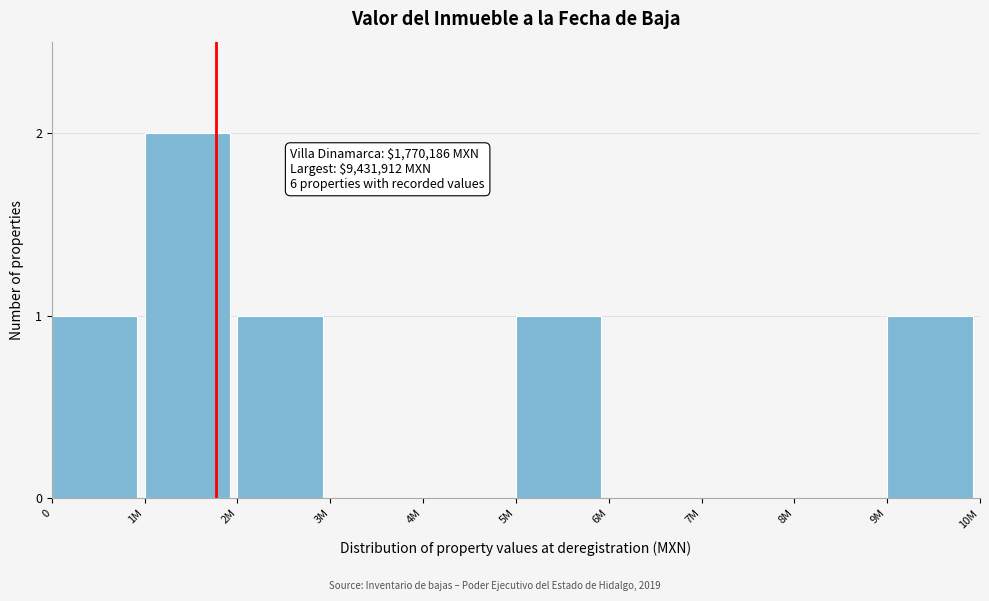

Reading left to right, extract all data points from this chart.

0=1	1M=2	2M=1	3M=0	4M=0	5M=1	6M=0	7M=0	8M=0	9M=1